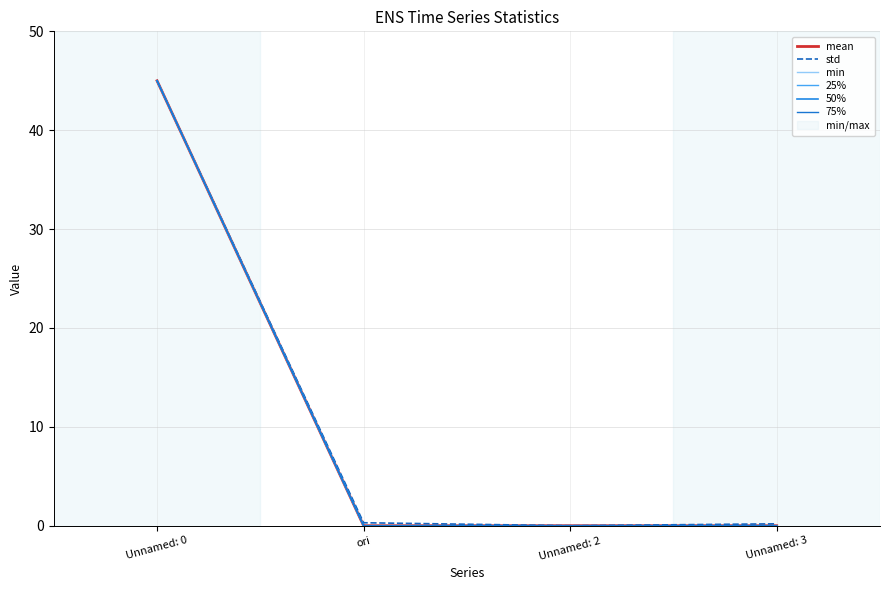

Which series has the largest total across all categories?

std